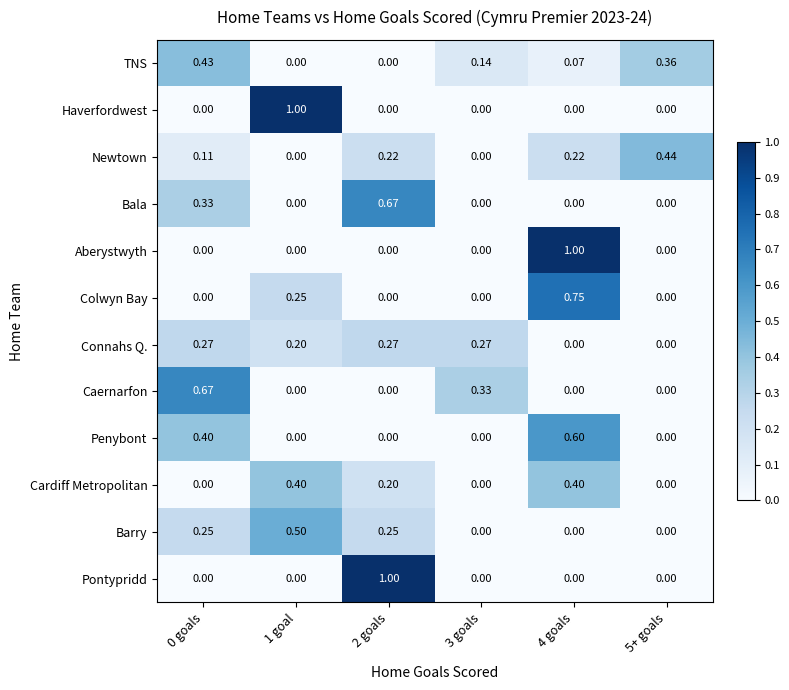

Which series has the largest total across all categories?

Connahs Q.